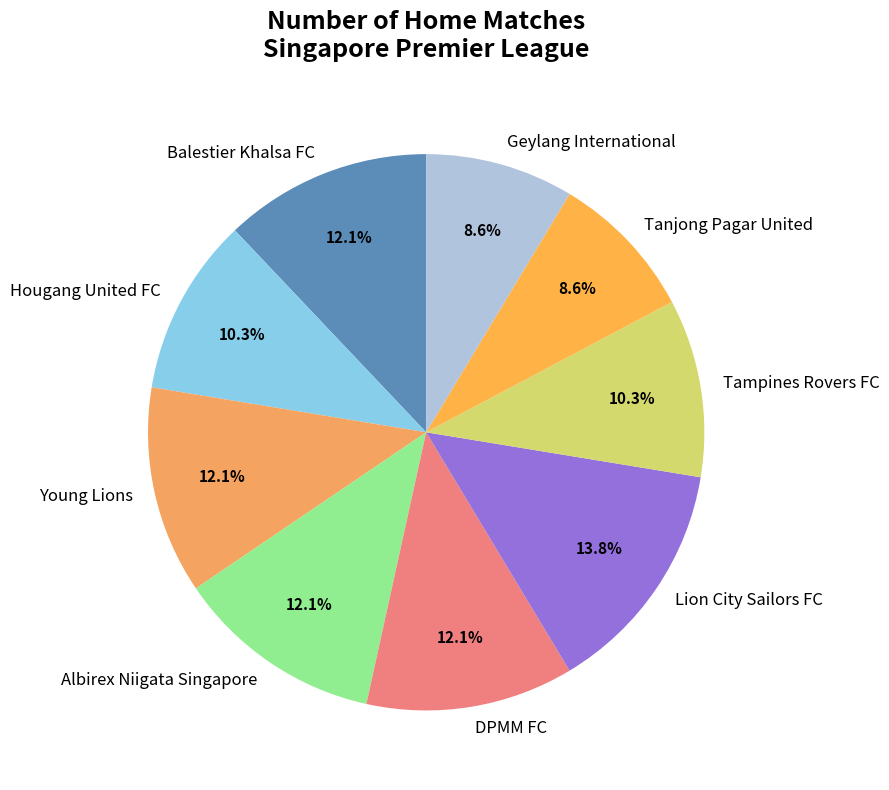

Between Balestier Khalsa FC and Lion City Sailors FC, which is larger?

Lion City Sailors FC